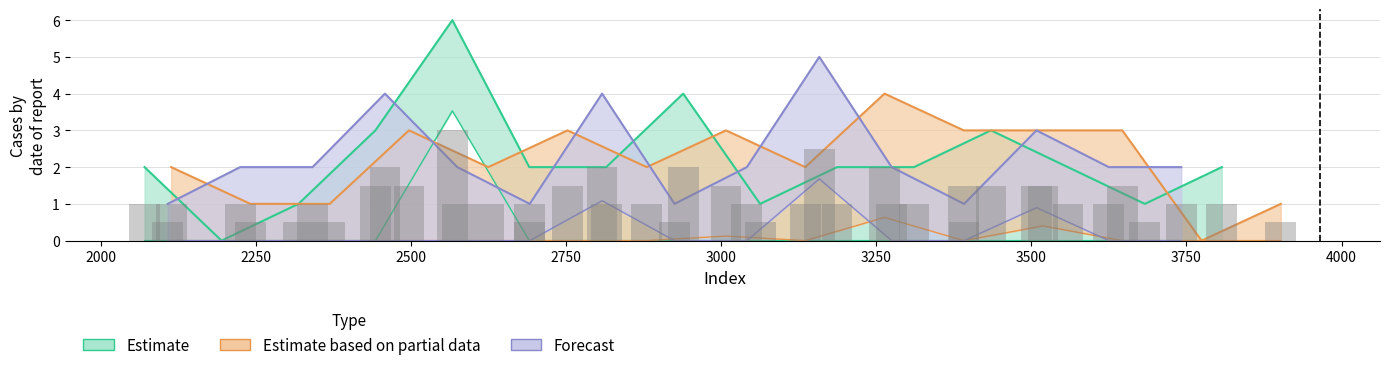

How many bars are there in each group?

3